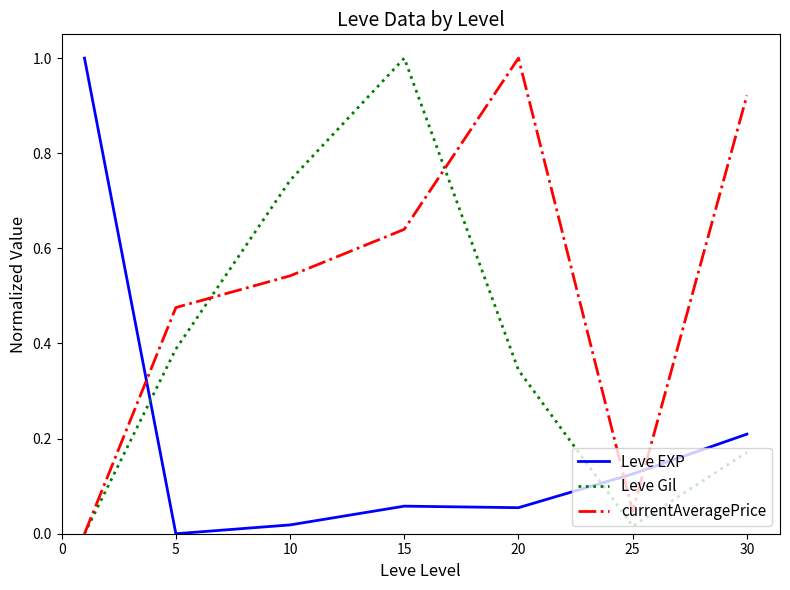

What is the maximum value for Leve Gil?

1.0